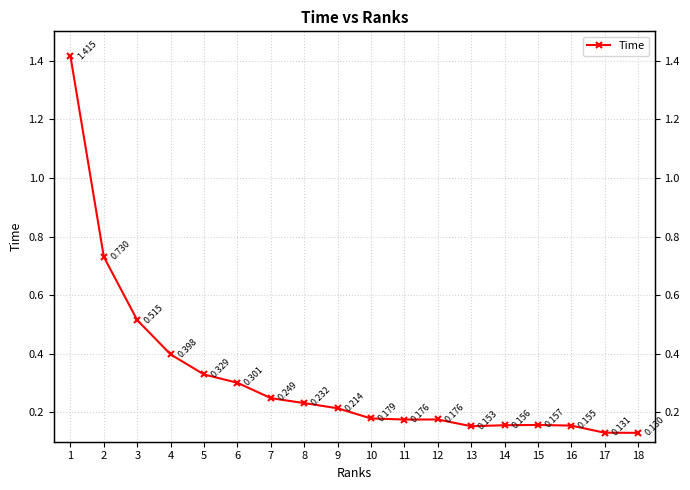

What is the value of the 13th point from the left?

0.2